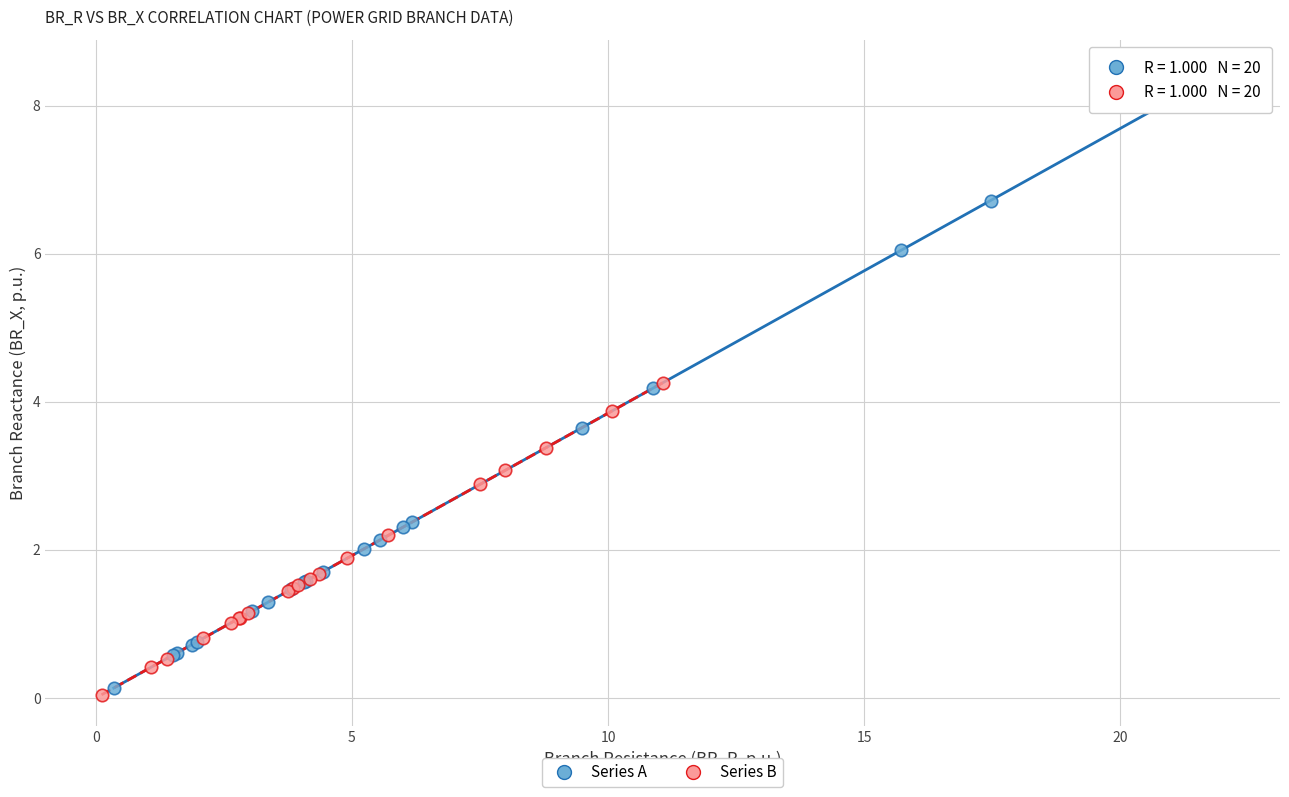

Which series contains the highest Y value?

Series A